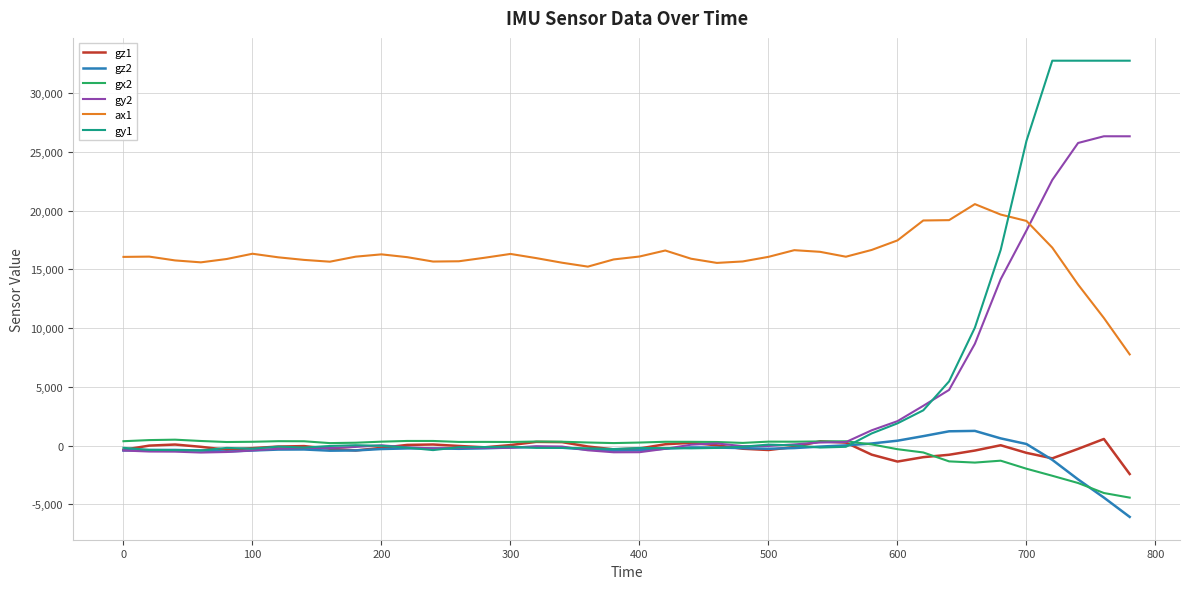

True or false: gz1 and ax1 cross at least once.

False